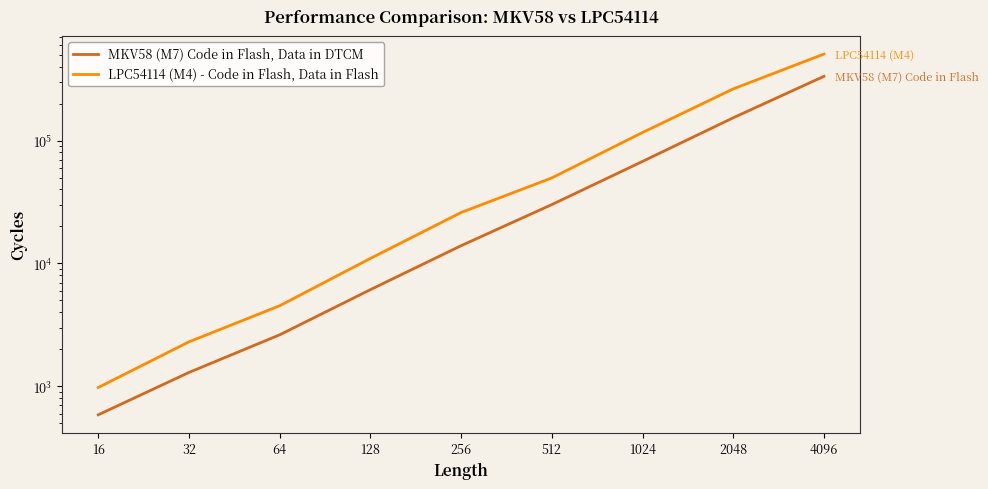

The LPC54114 (M4) - Code in Flash, Data in Flash series shows 75804 at 1024. True or false?

False